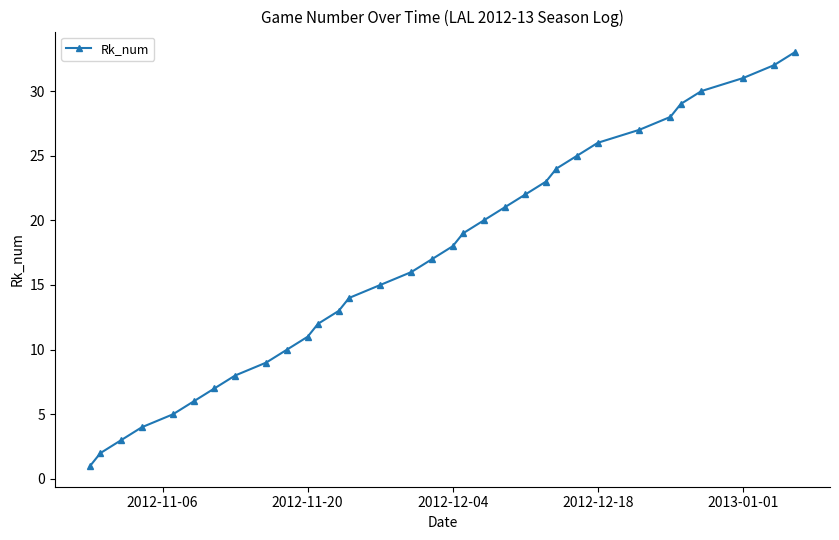

What is the smallest value displayed?

1